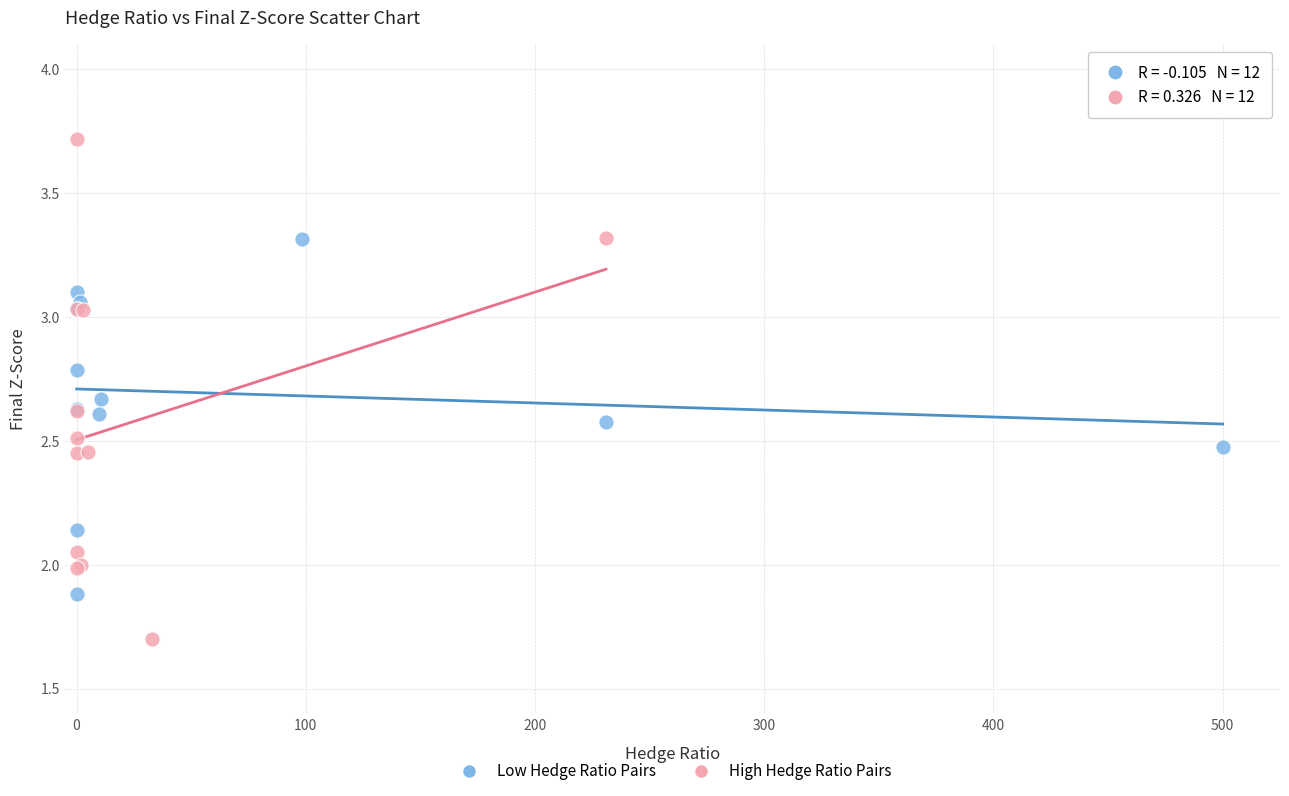

Which series has the largest Y range (max minus min)?

High Hedge Ratio Pairs